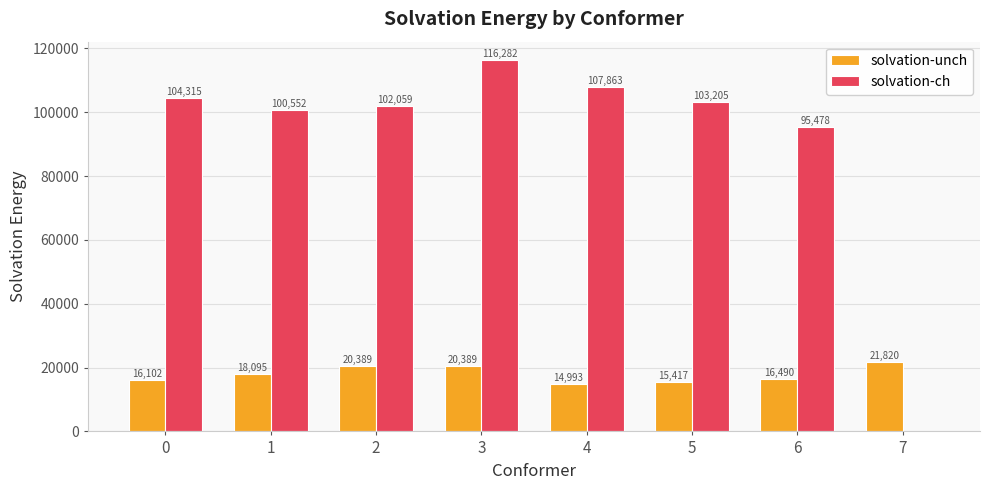

What value does the solvation-unch series have at 4?

14993.4